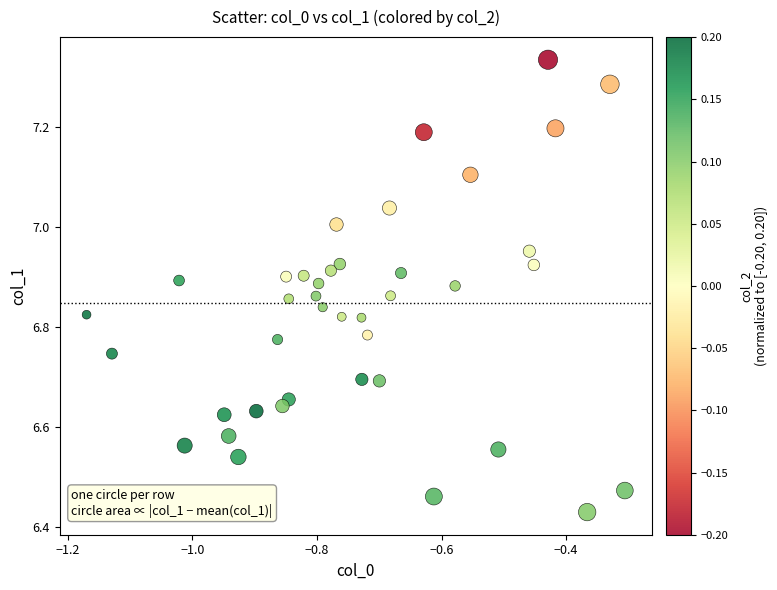

What is the range of Y values (max minus min)?

0.9